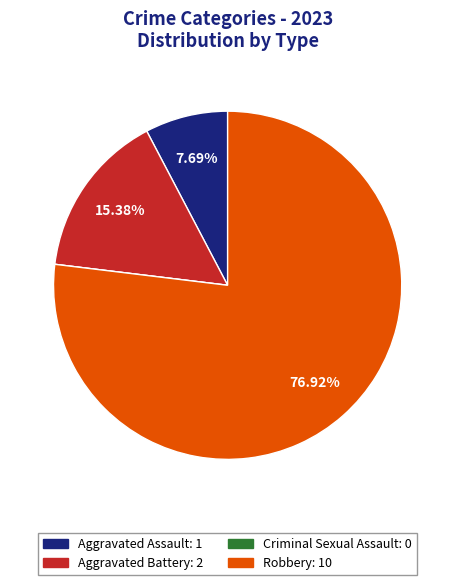

Which has a higher value, Robbery or Aggravated Battery?

Robbery